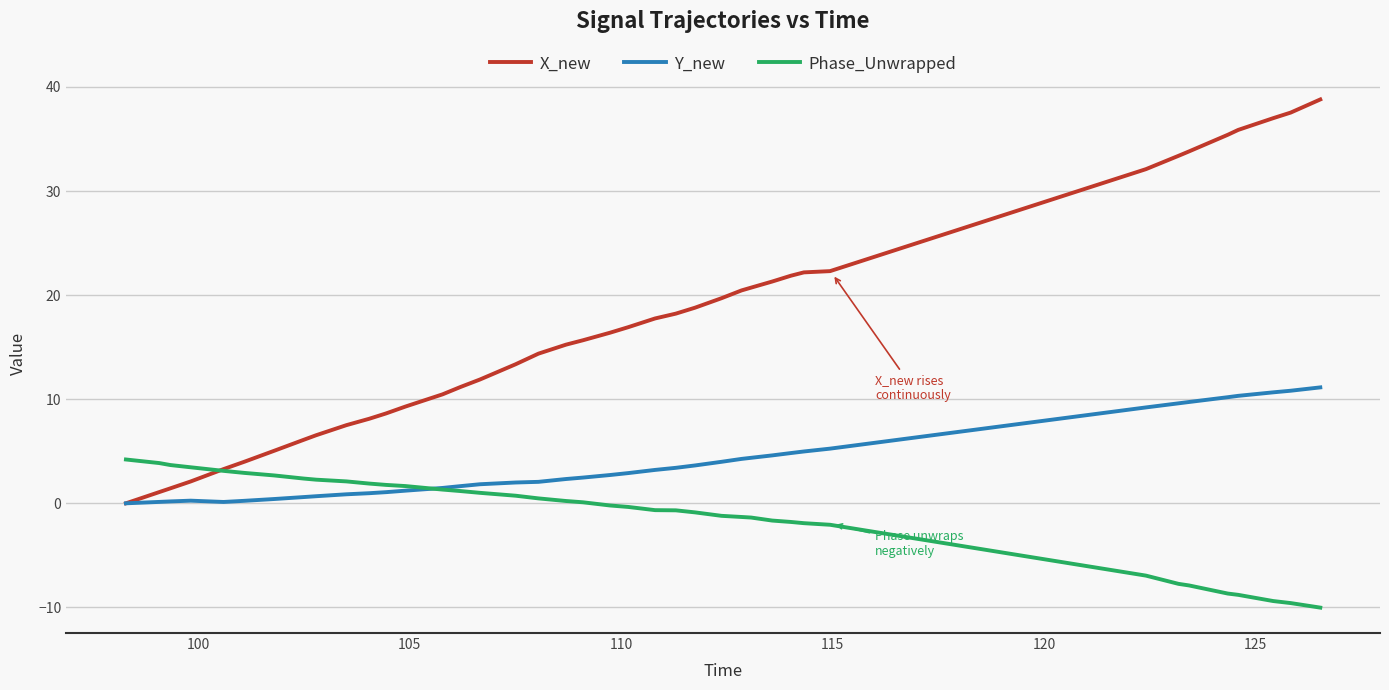

Which series has the largest total across all categories?

X_new